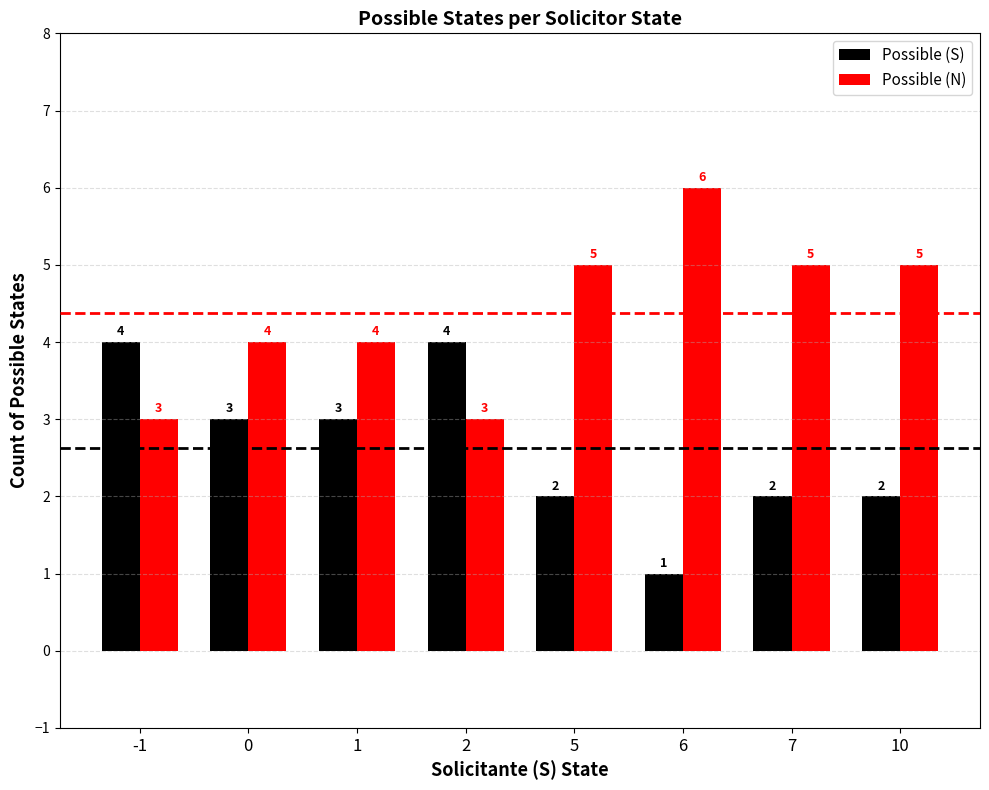

What is the difference between the maximum and minimum values in the Possible (N) series?

3